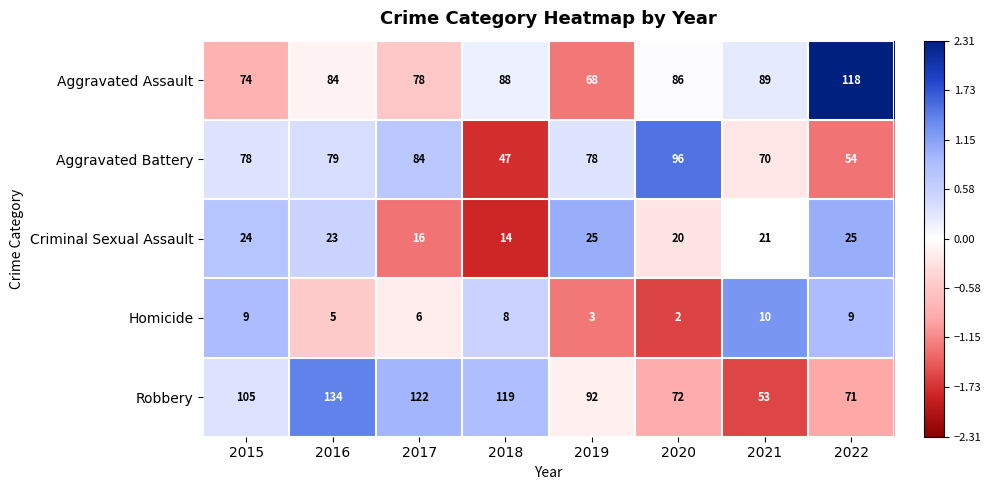

Where does the Aggravated Assault series first go above 86?

2018